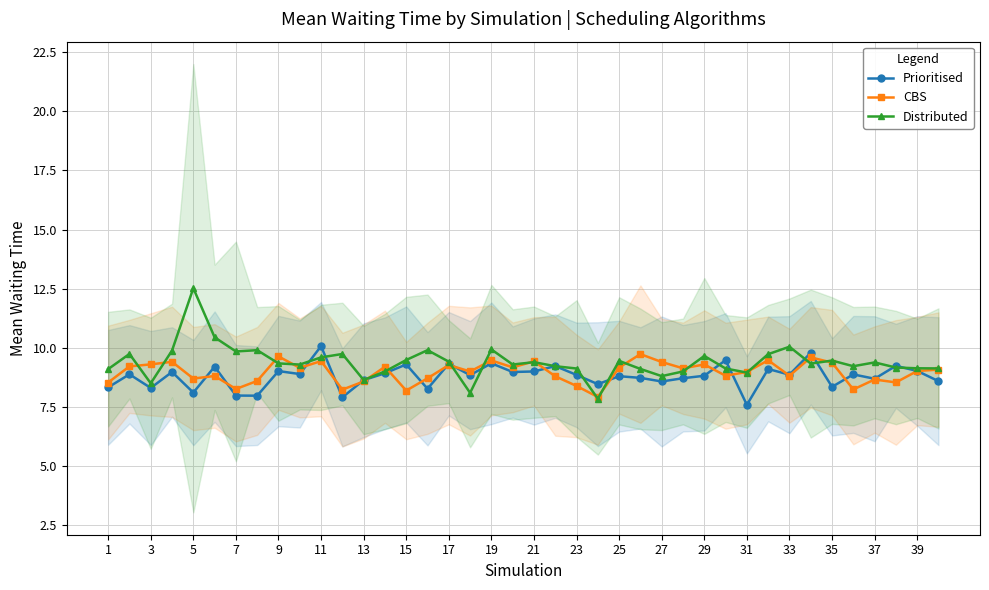

What is the lowest value of the Distributed series?

7.8